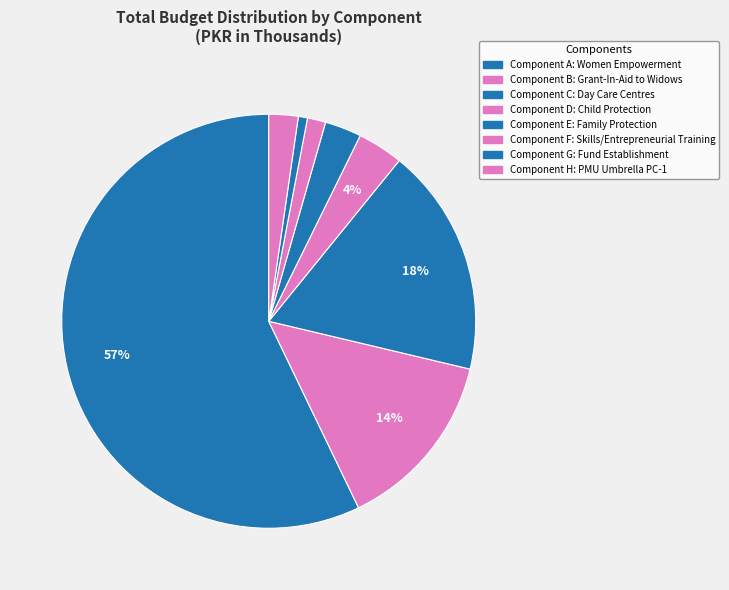

To the nearest percent, what portion does Component B: Grant-In-Aid to Widows represent?

14%